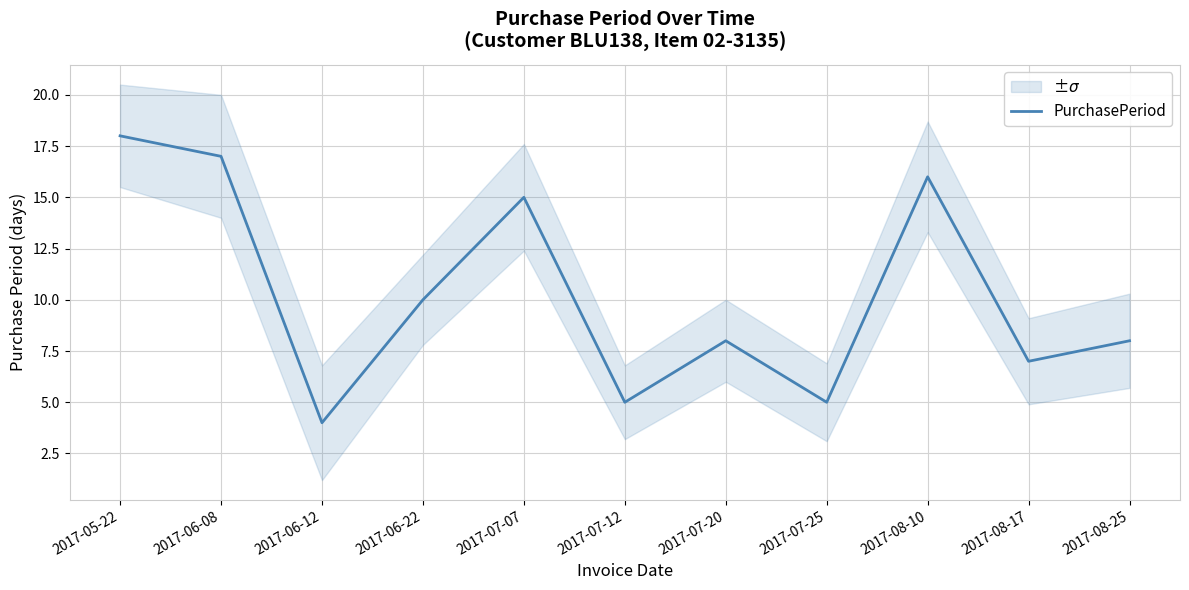

Rank the categories by value from highest to lowest.

2017-05-22, 2017-06-08, 2017-08-10, 2017-07-07, 2017-06-22, 2017-07-20, 2017-08-25, 2017-08-17, 2017-07-12, 2017-07-25, 2017-06-12